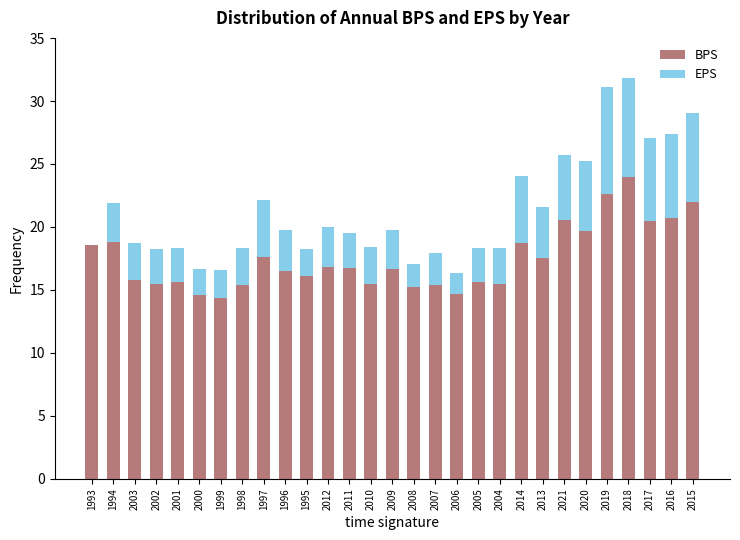

What value does the BPS series have at 1993?

18.6